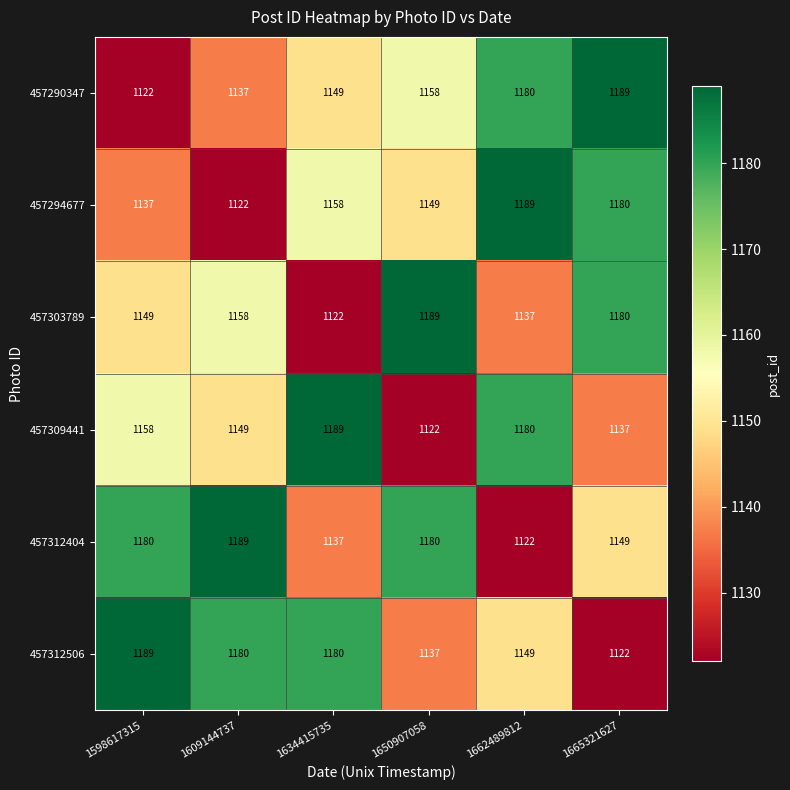

Is it true that 457312506 equals 1189 at 1598617315?

True